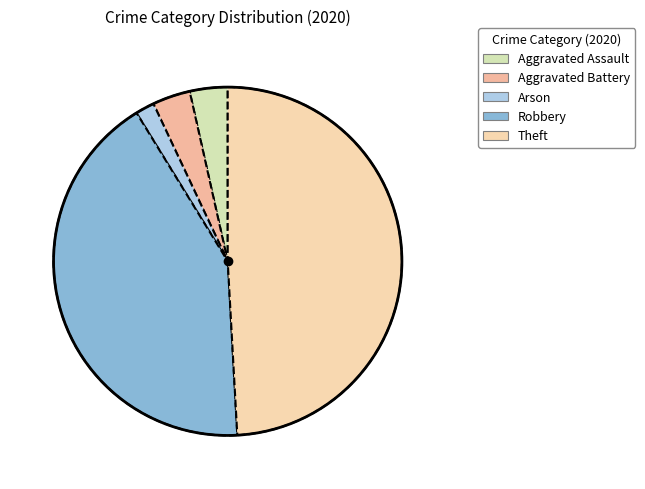

Which category has the smallest portion of the pie?

Arson